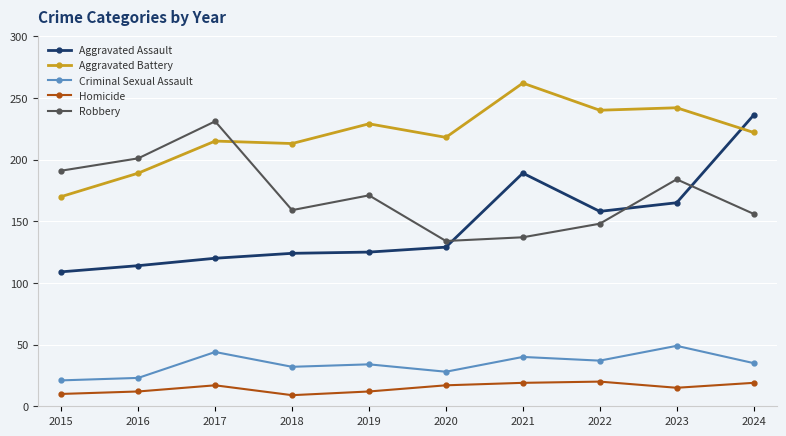

How many lines are shown in the chart?

5